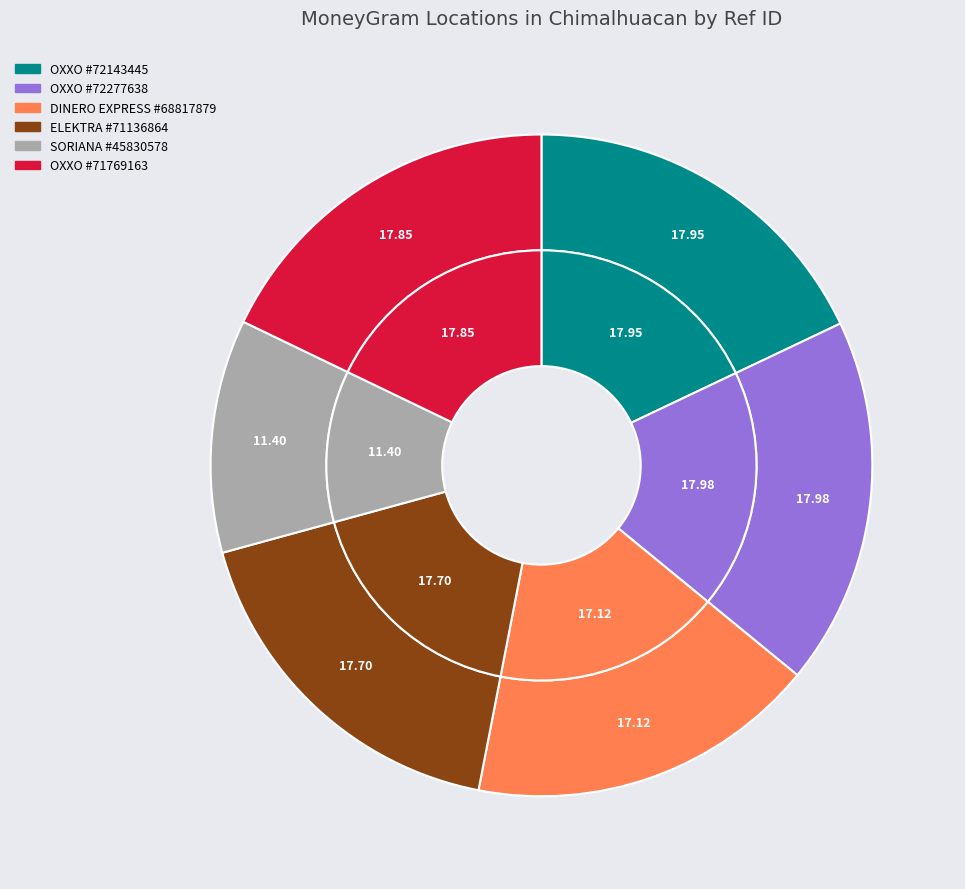

How much of the chart is everything except SORIANA - #225?

88.6%